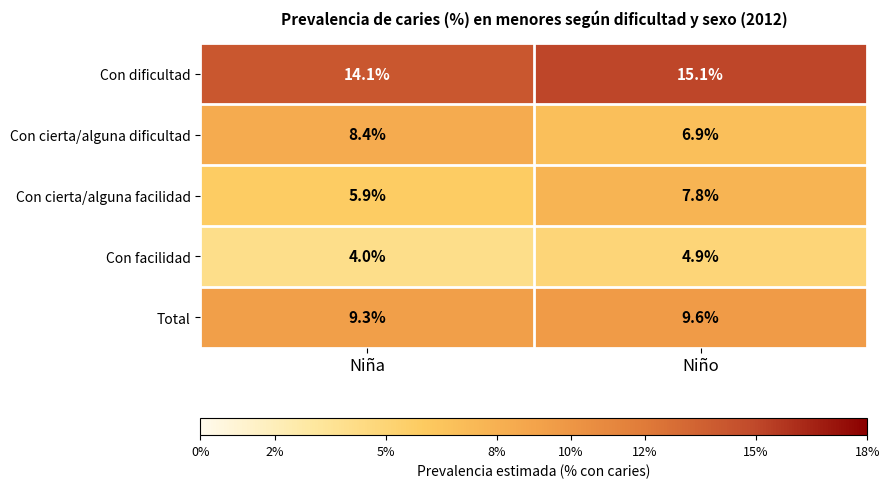

Where does the Con dificultad series first go above 15?

Niño